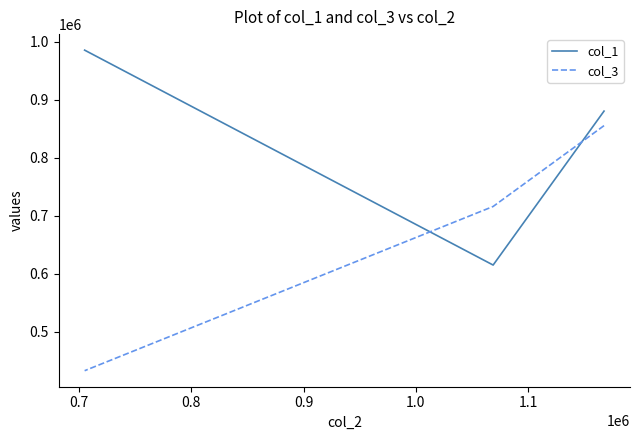

Which series changed the most between 0.7 and 0.8?

col_1